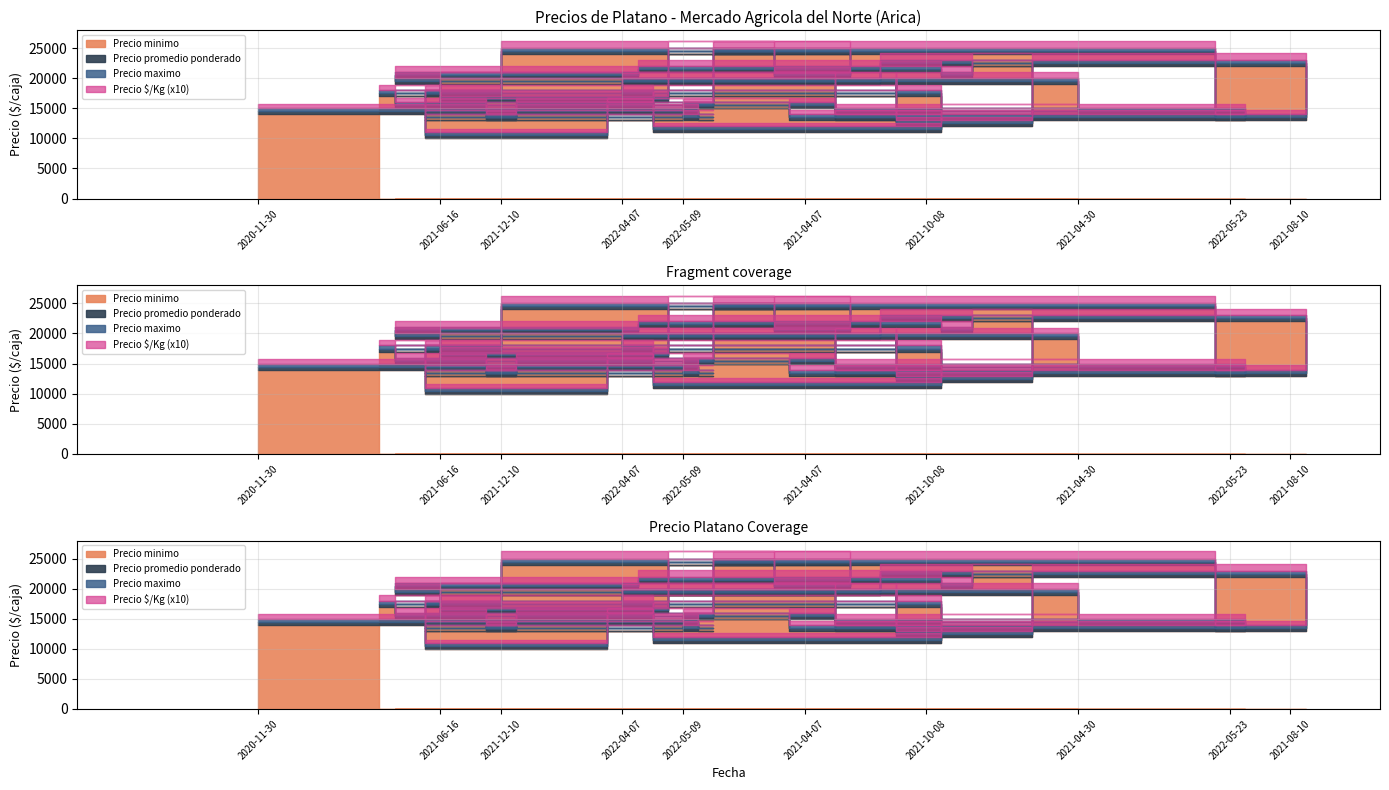

What is the smallest value displayed?

525